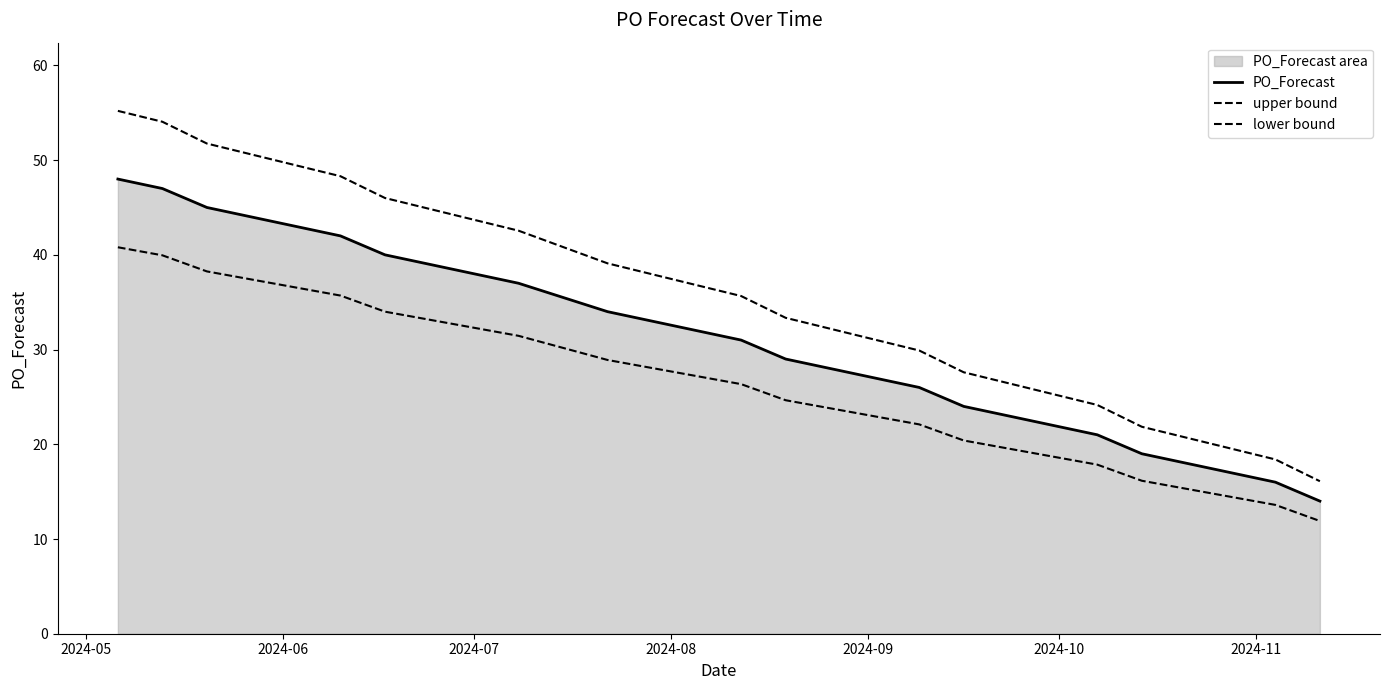

Is it true that upper bound equals 59.0 at 8?

False